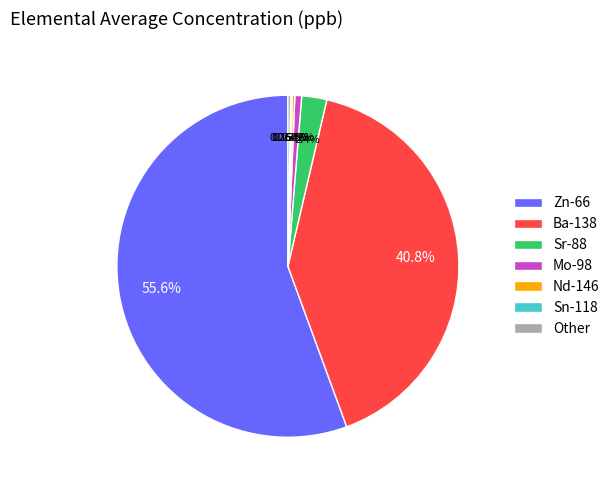

What is the ratio of the value at Ba-138 to the value at Zn-66?

0.7